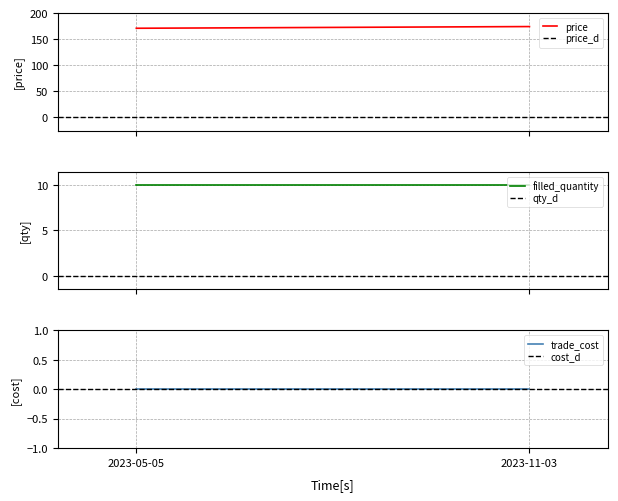

Which series has the largest total across all categories?

price